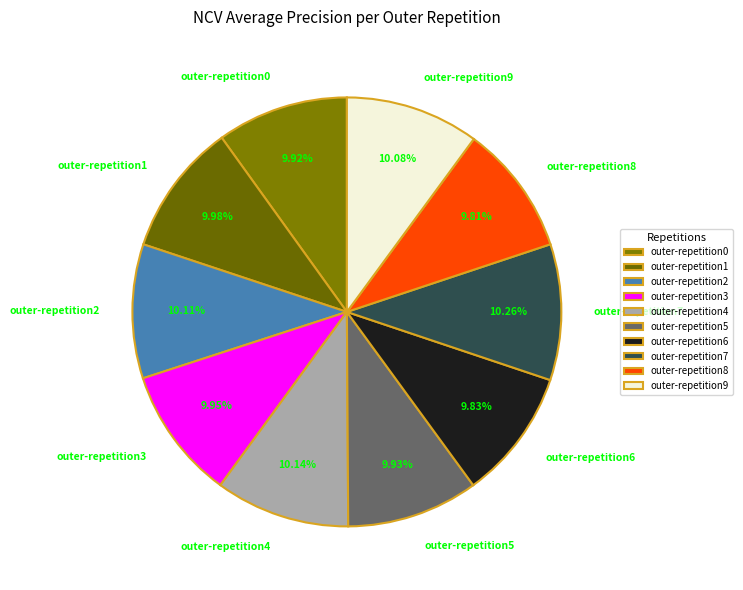

To the nearest percent, what is the average slice percentage?

10%